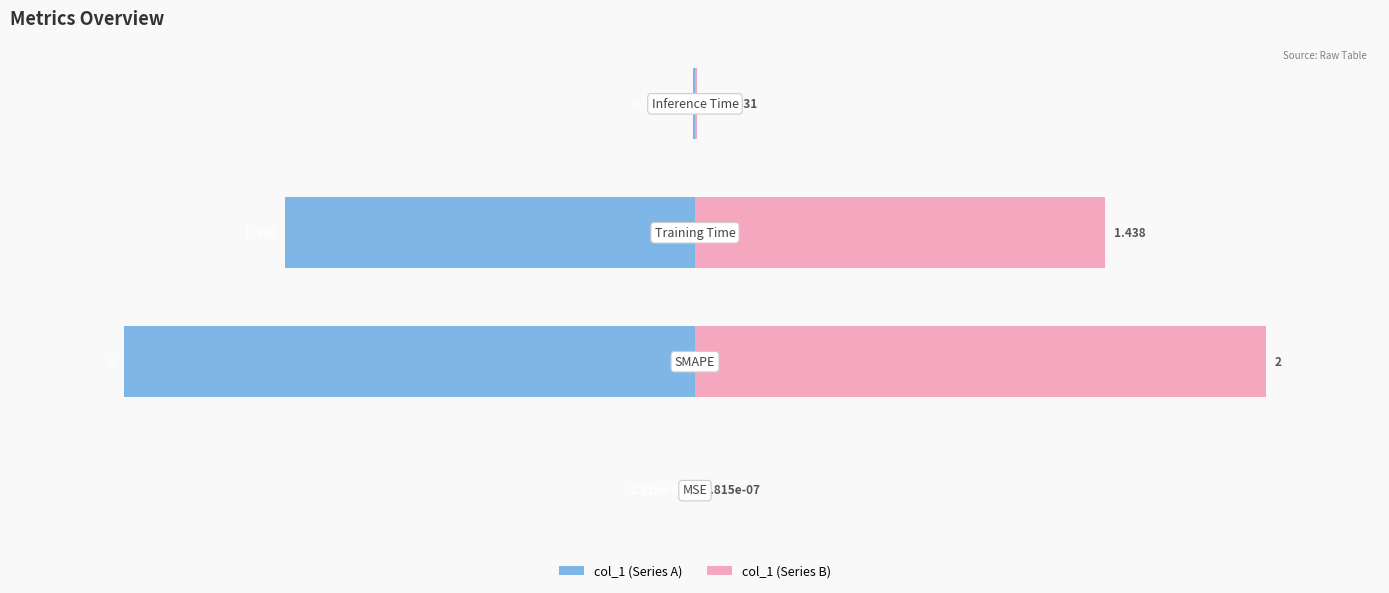

List the series in order of their peak value, highest first.

col_1 (right), col_1 (left)